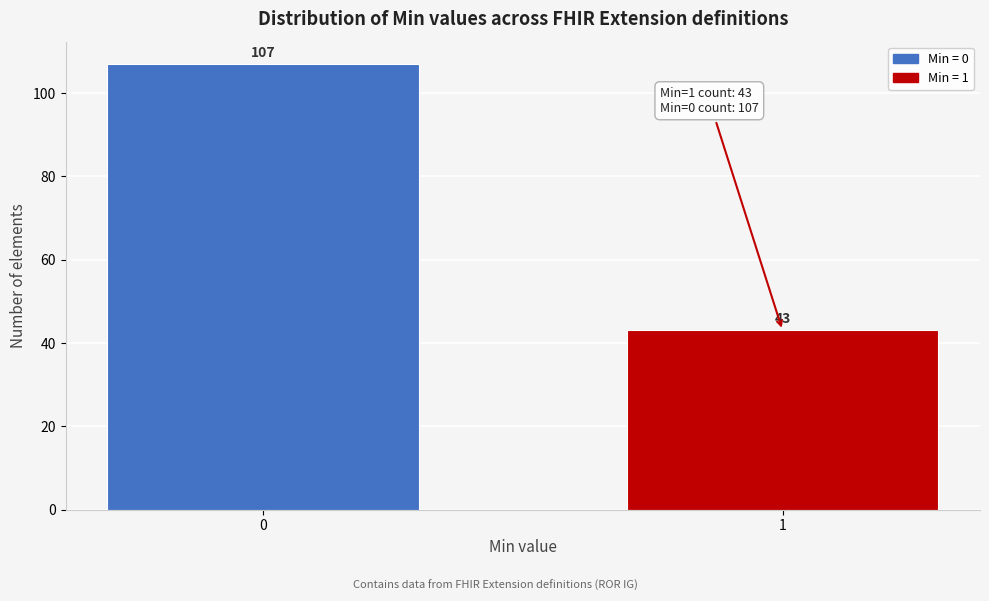

Reading left to right, transcribe all the data shown in this chart.

107	43